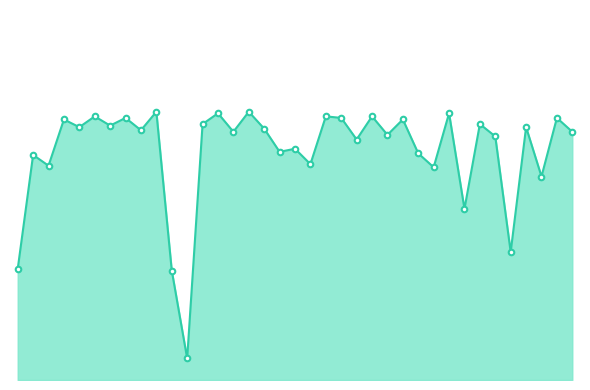

How many points are lower than both their immediate neighbors (excluding endpoints)?

14